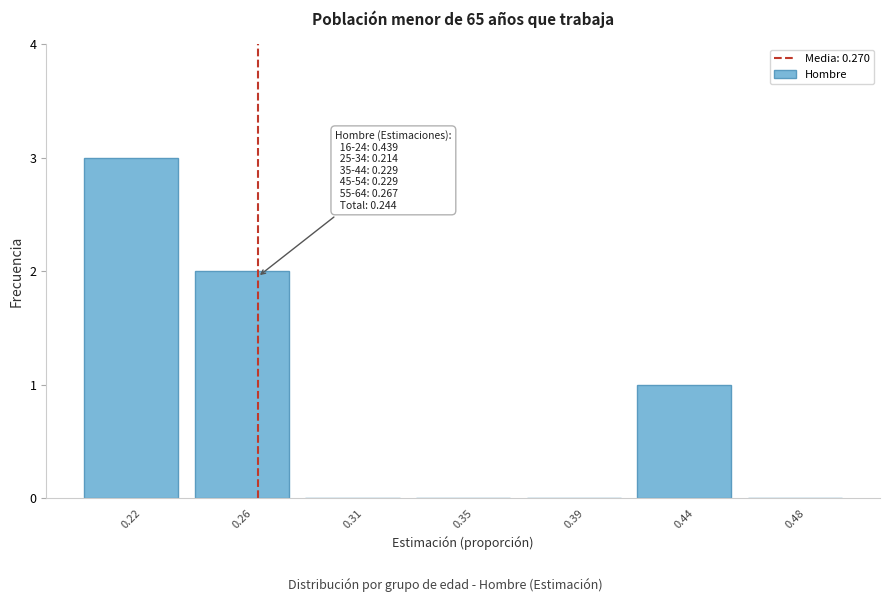

Reading left to right, transcribe all the data shown in this chart.

0.22=3	0.26=2	0.31=0	0.35=0	0.39=0	0.44=1	0.48=0